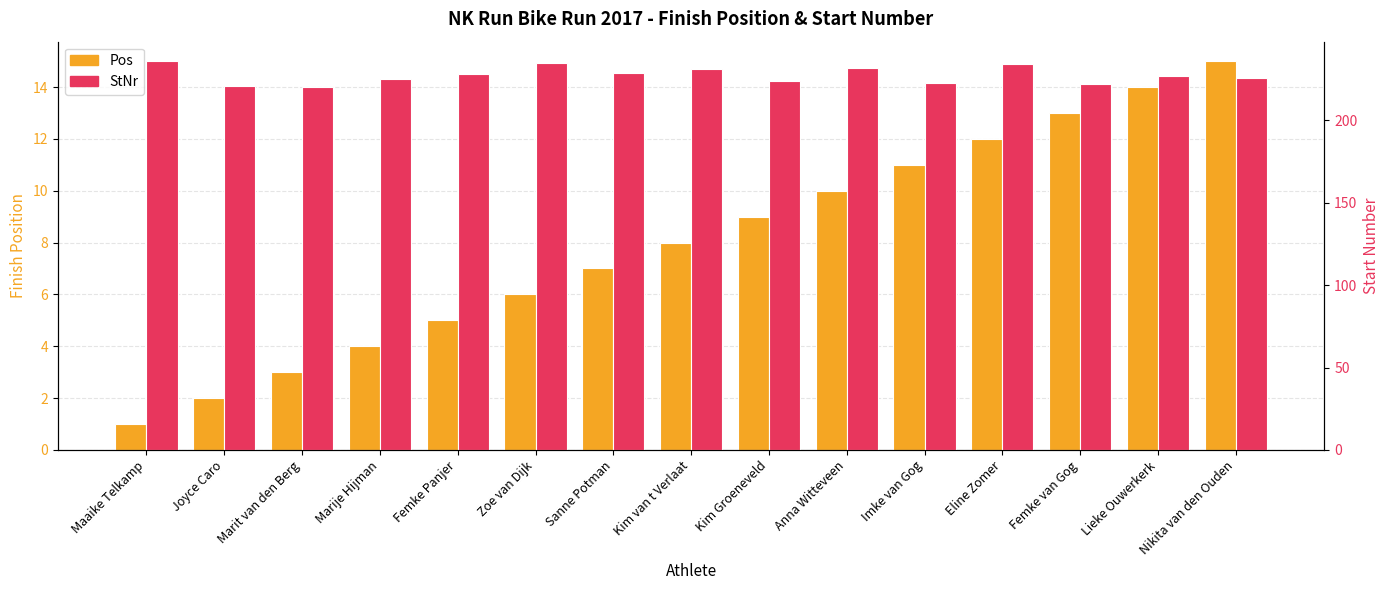

Where is Pos nearest to the value 8?

Kim van t Verlaat